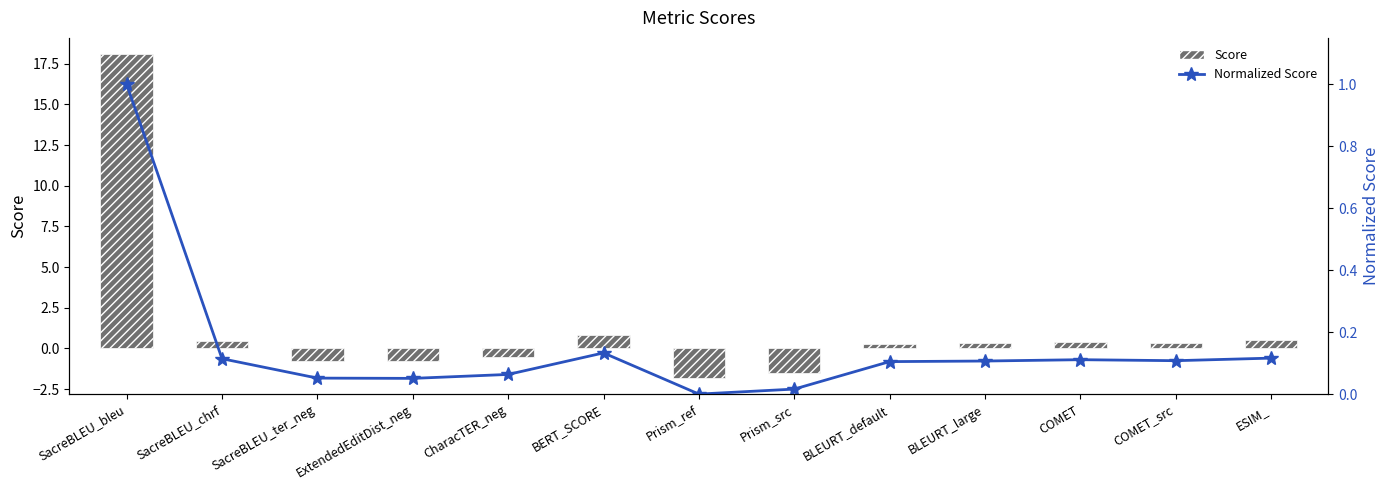

How many negative values does the Score series have?

5